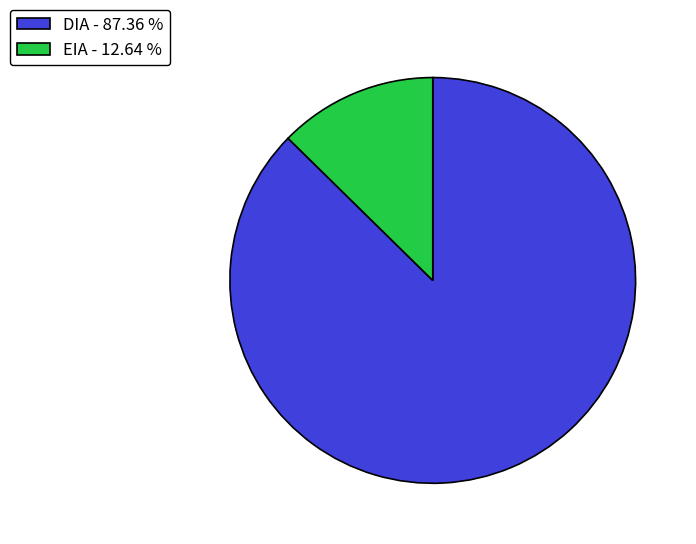

Which has a higher value, EIA - 12.64 % or DIA - 87.36 %?

DIA - 87.36 %